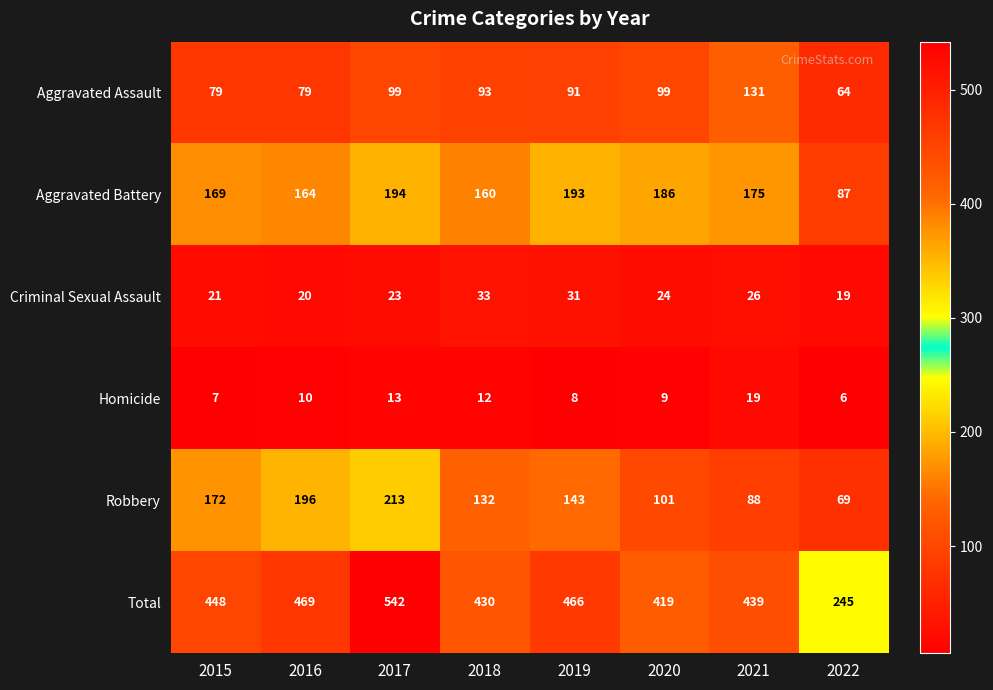

What is the total value across all series at 2019?

932